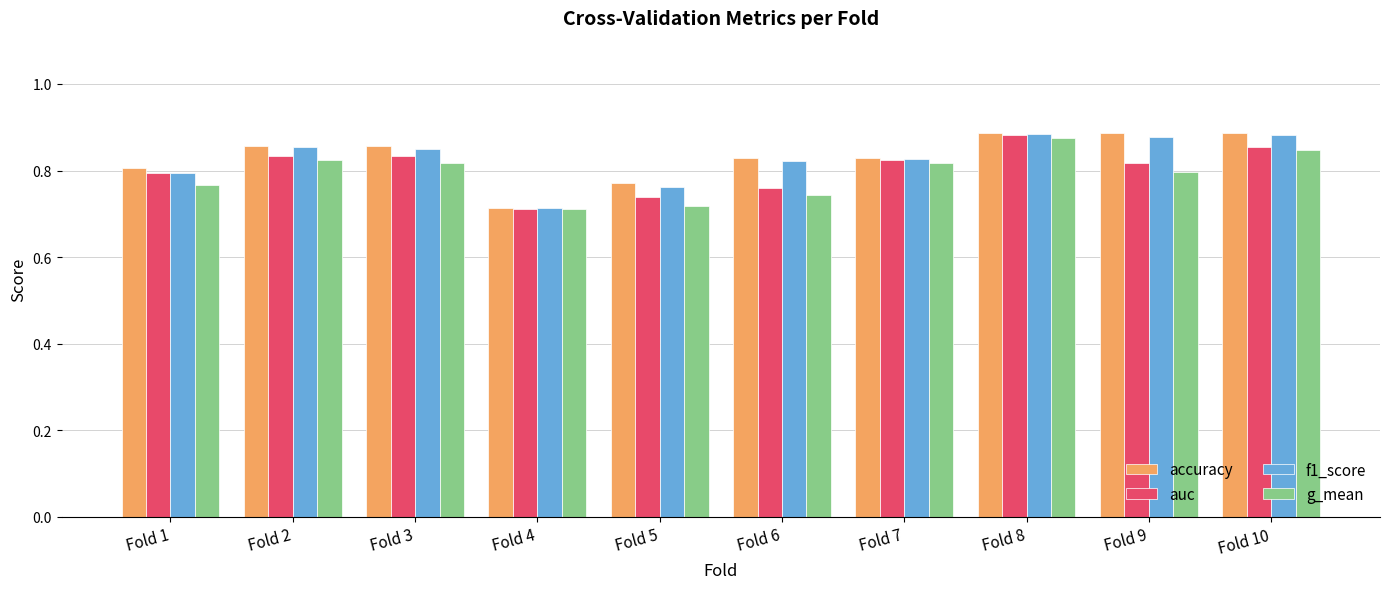

True or false: g_mean has a value of 0.3 at Fold 4.

False